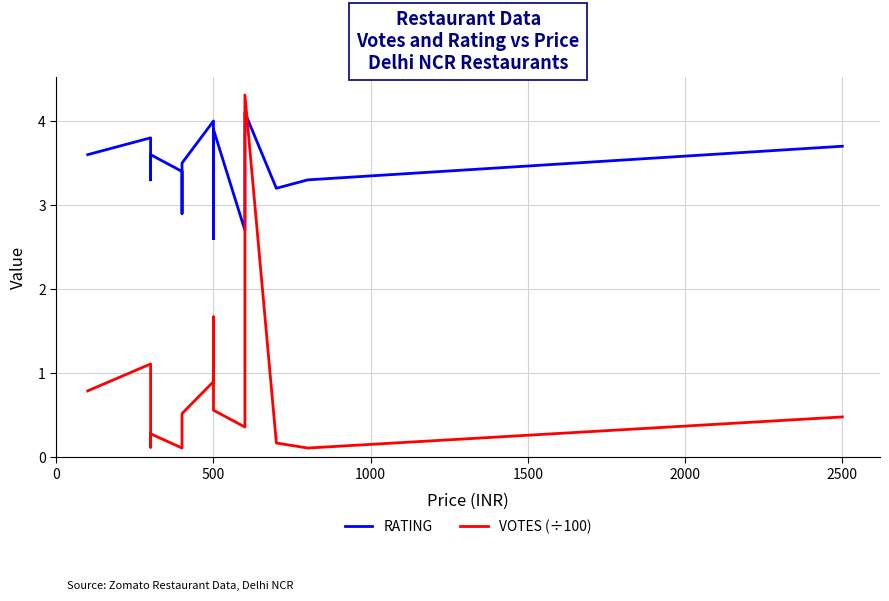

Which series ends up on top after the final intersection of VOTES (÷100) and RATING?

RATING